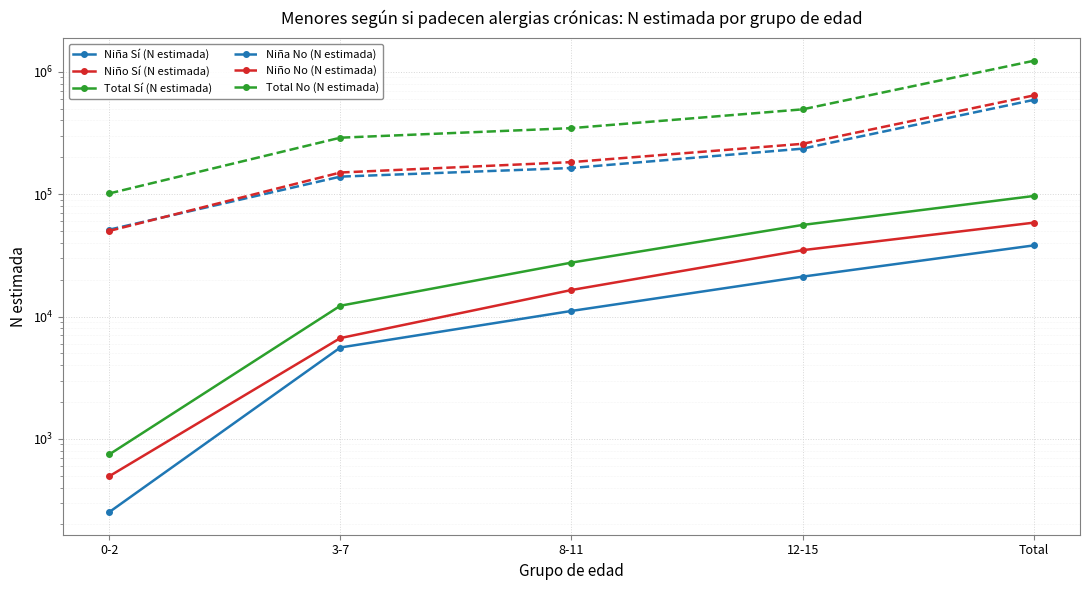

Which has a higher value, 8-11 or 3-7?

8-11